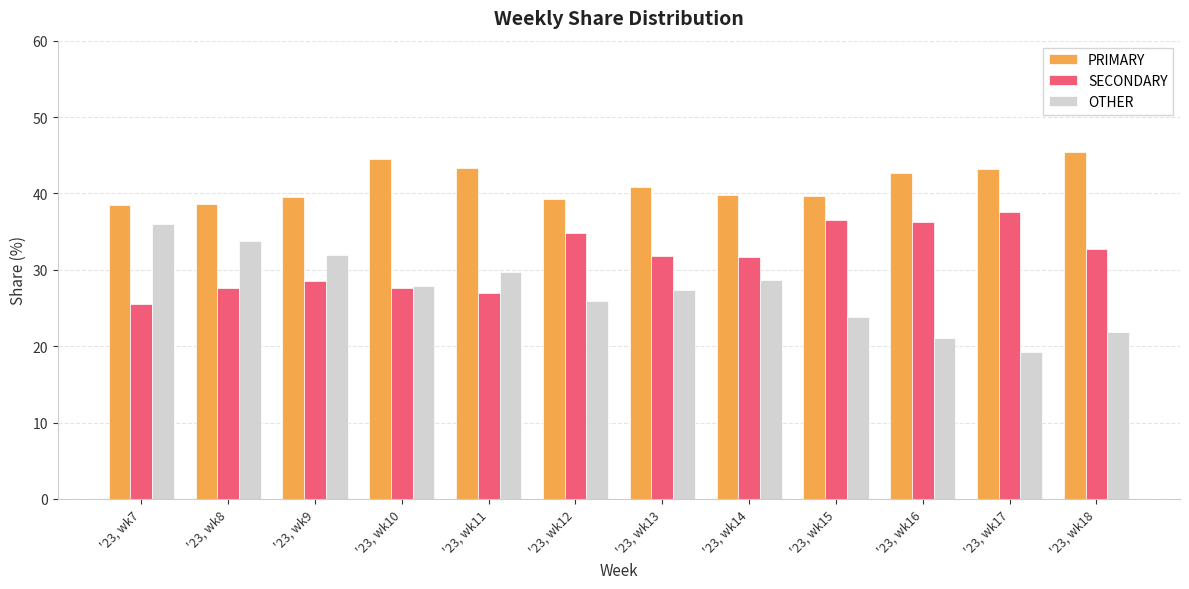

Which category has the highest value in the SECONDARY series?

'23, wk17